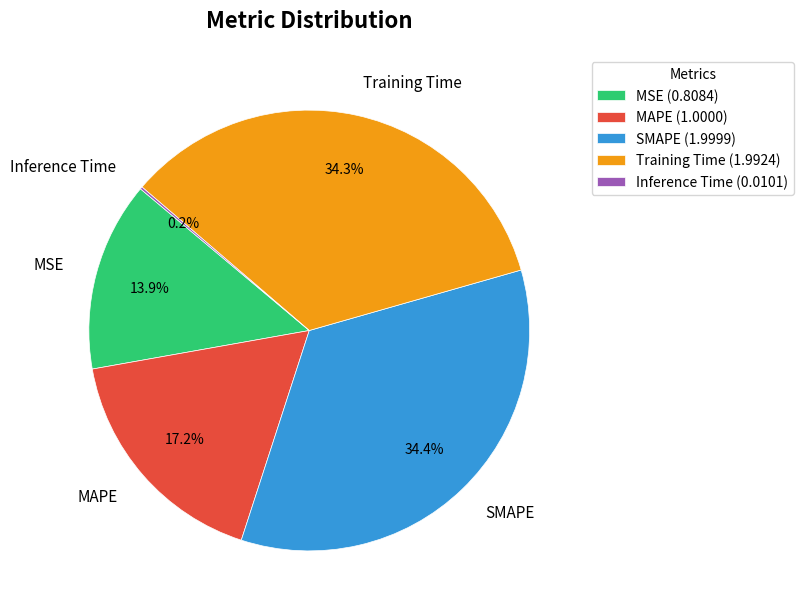

To the nearest percent, what is the combined percentage of MAPE and SMAPE?

52%